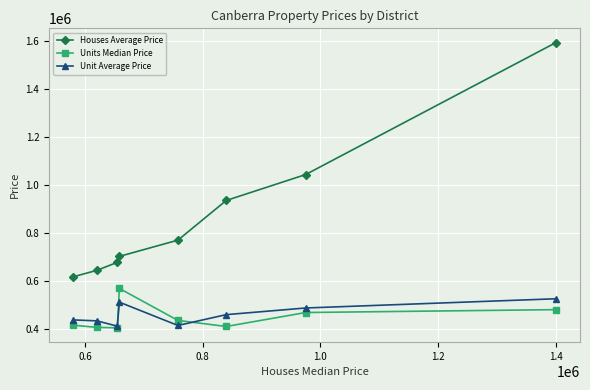

Which series has the widest spread of values?

Houses Average Price